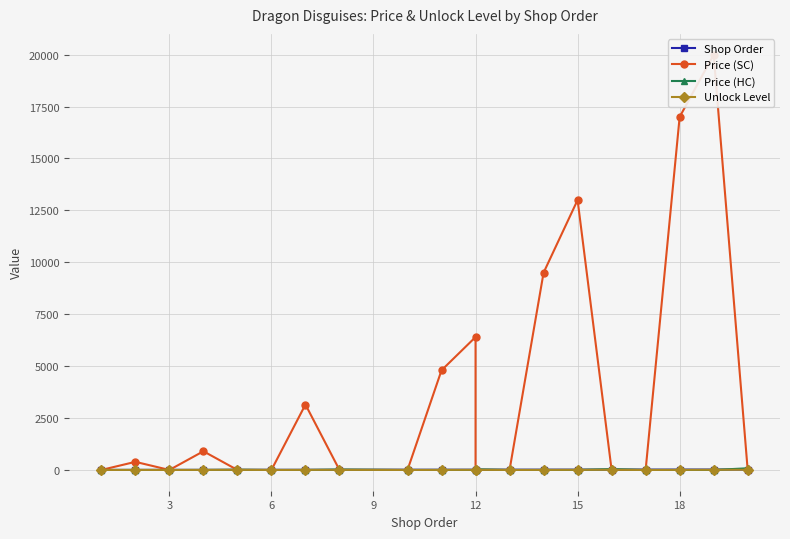

Which series ends up on top after the final intersection of Price (SC) and Unlock Level?

Unlock Level